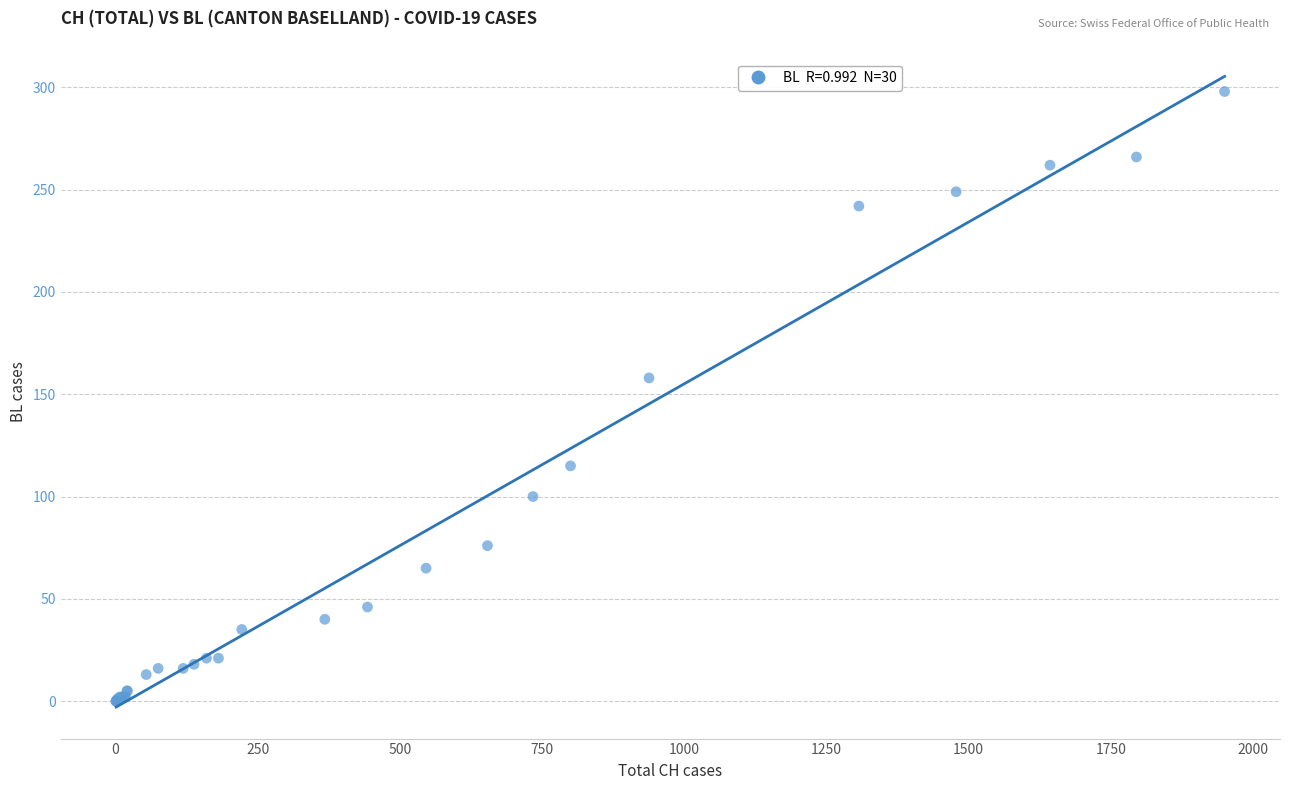

What Y value in the scatter plot is closest to 149?

158